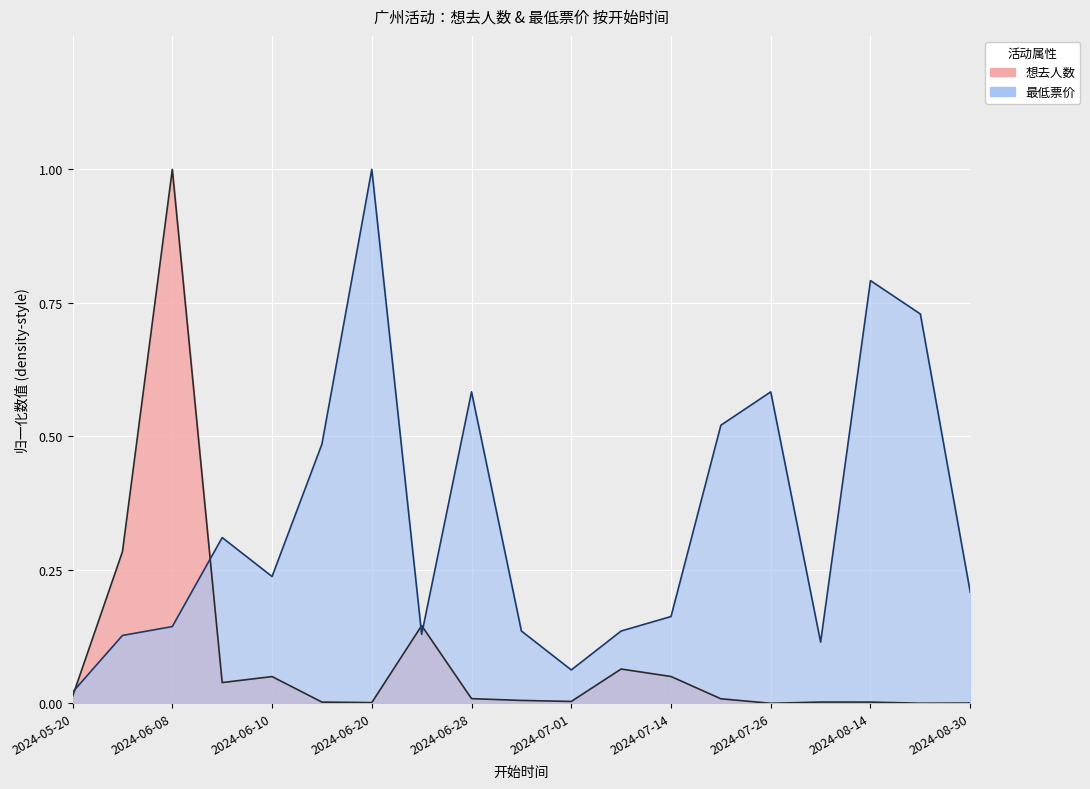

Which label corresponds to the smallest value in the chart?

2024-07-26